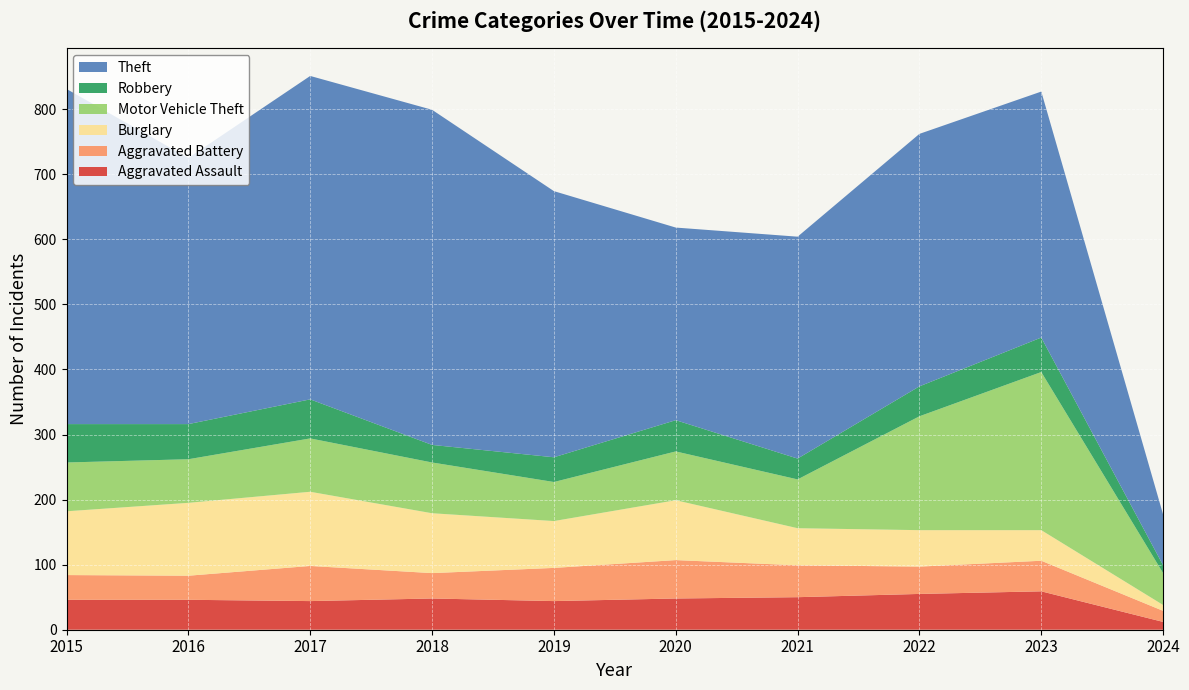

Is it true that Robbery equals 32 at 2021?

True